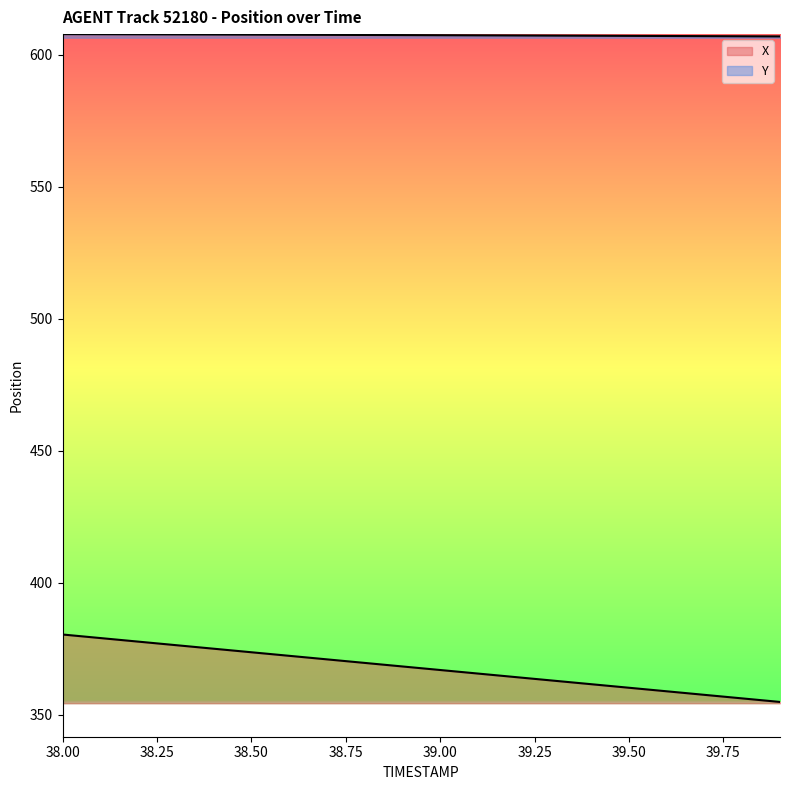

True or false: X and Y cross at least once.

False